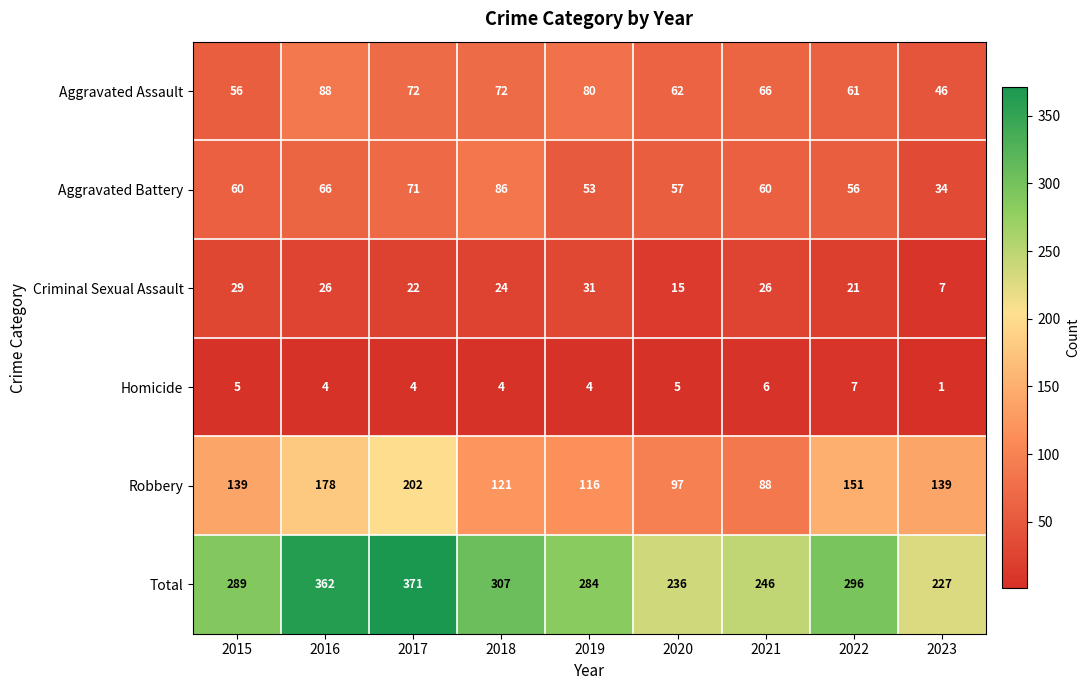

Where does the Criminal Sexual Assault series first go above 24?

2015